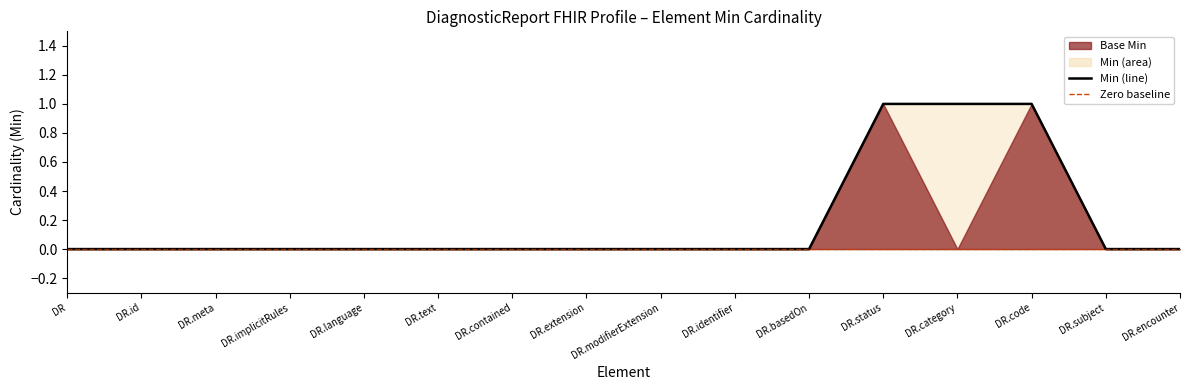

How many values are between 0 and 1?

16